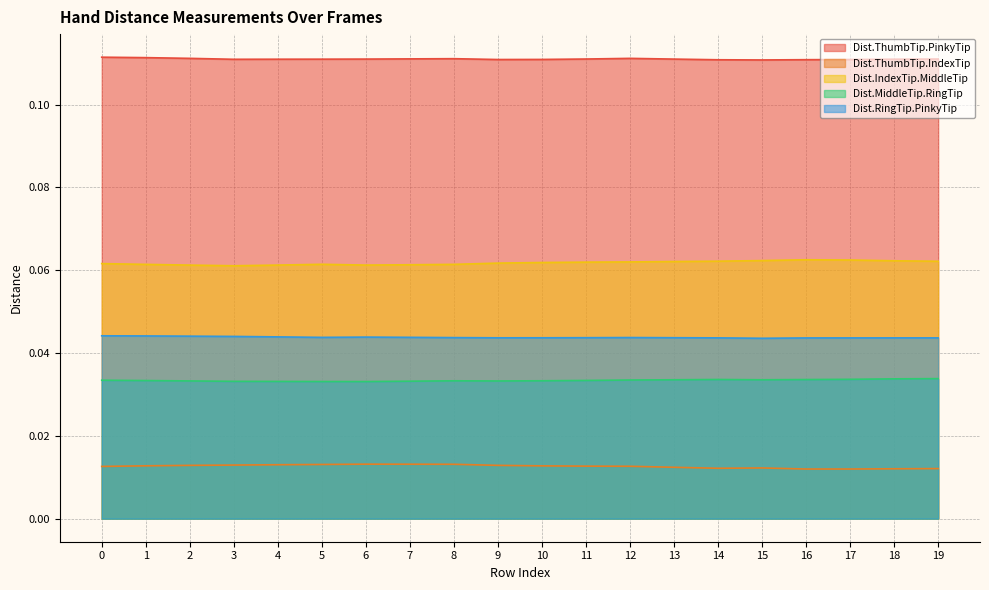

Is the value of Dist.ThumbTip.PinkyTip at 17 greater than the value of Dist.RingTip.PinkyTip at 11?

Yes